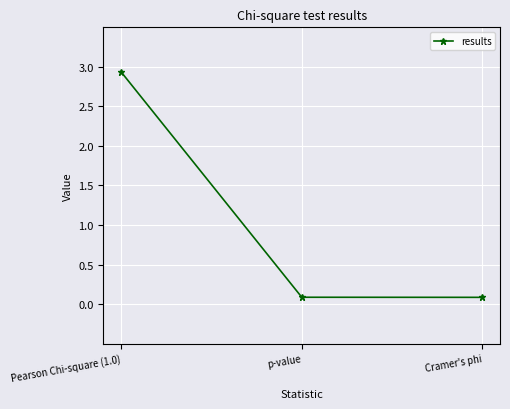

What is the change in value from Pearson Chi-square (1.0) to Cramer's phi?

-2.8